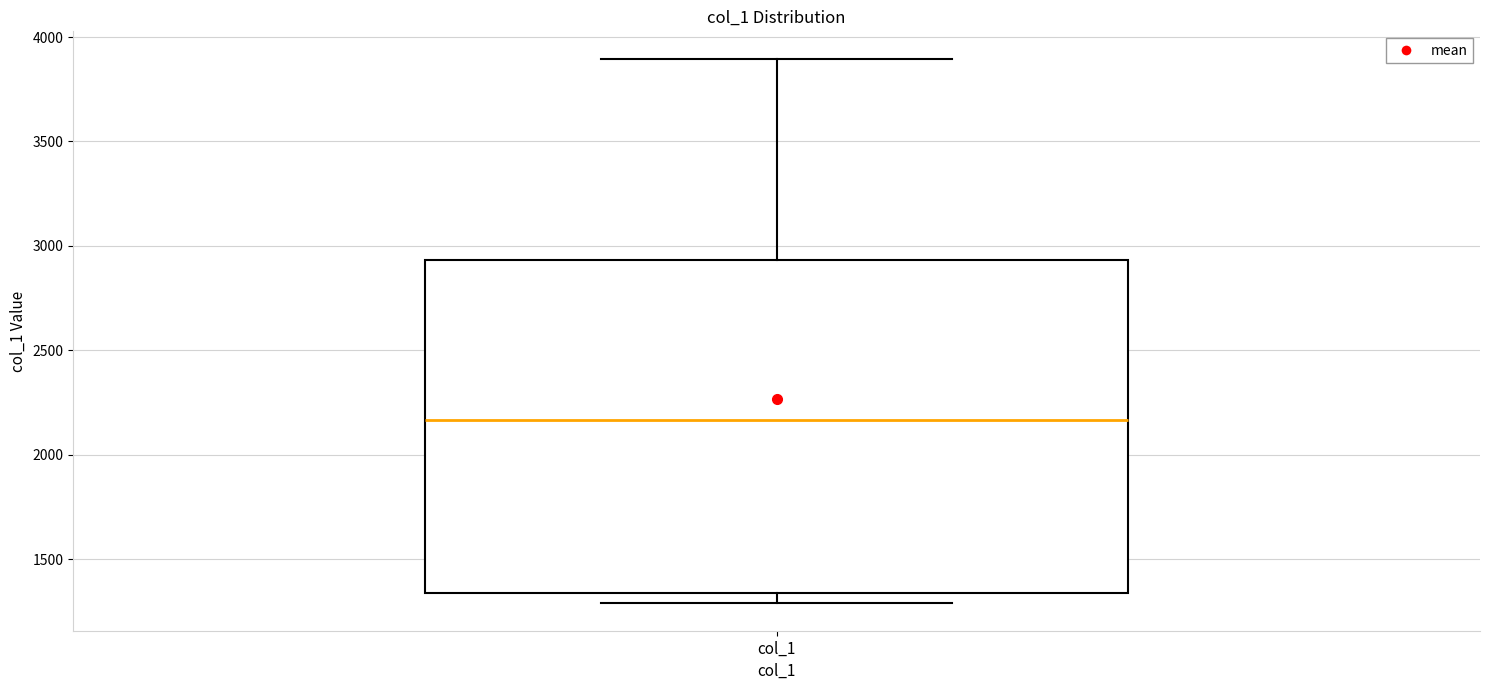

Where does the lower whisker of the box for col_1 end on the y-axis? The values are not printed on the chart, so give them approximately, as read against the axis.

1300